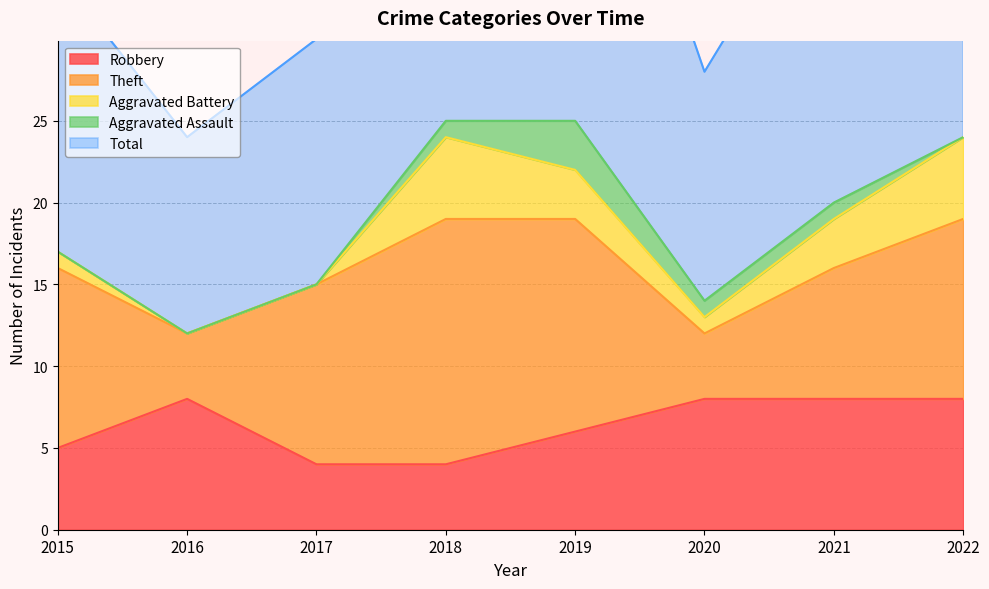

In Theft, how many points are lower than both neighbors (excluding endpoints)?

2